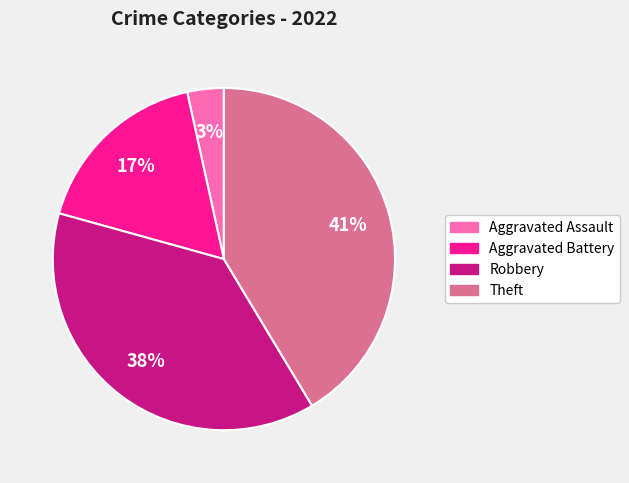

Is there a majority slice in this chart?

No